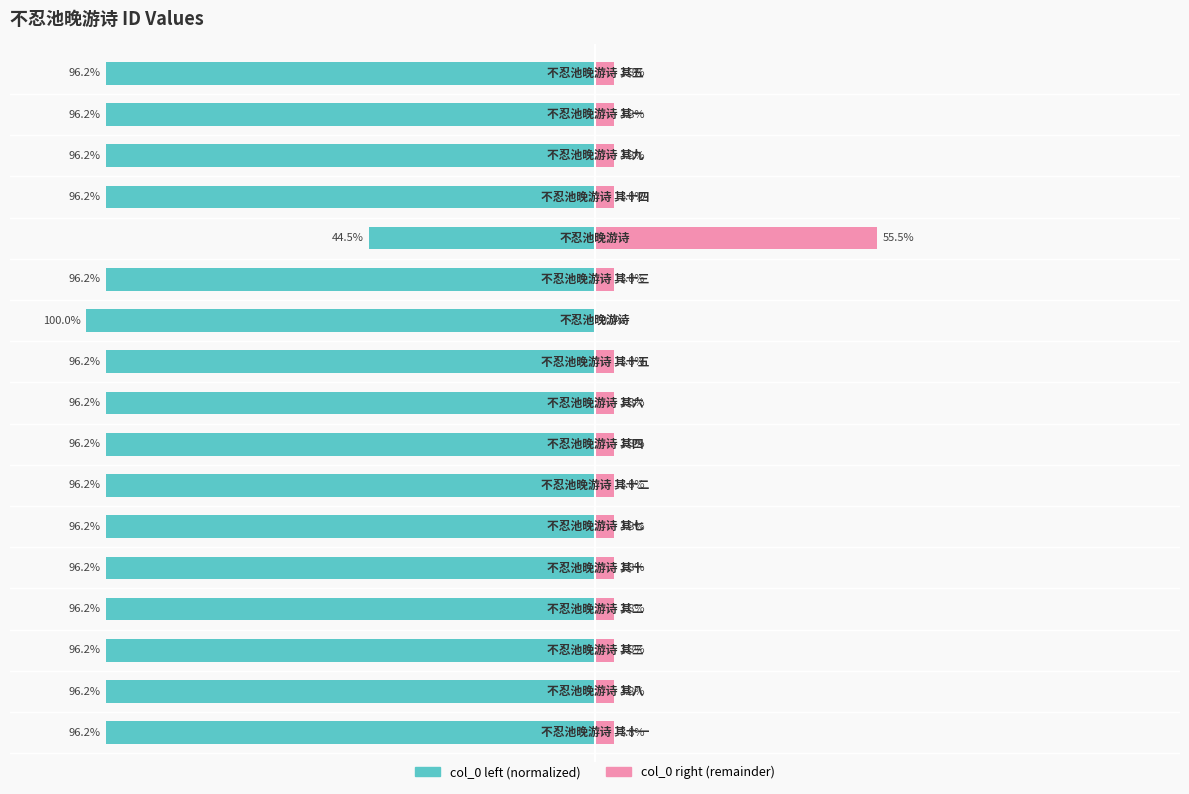

The col_0 (normalized right) series shows 1.8 at 3. True or false?

False